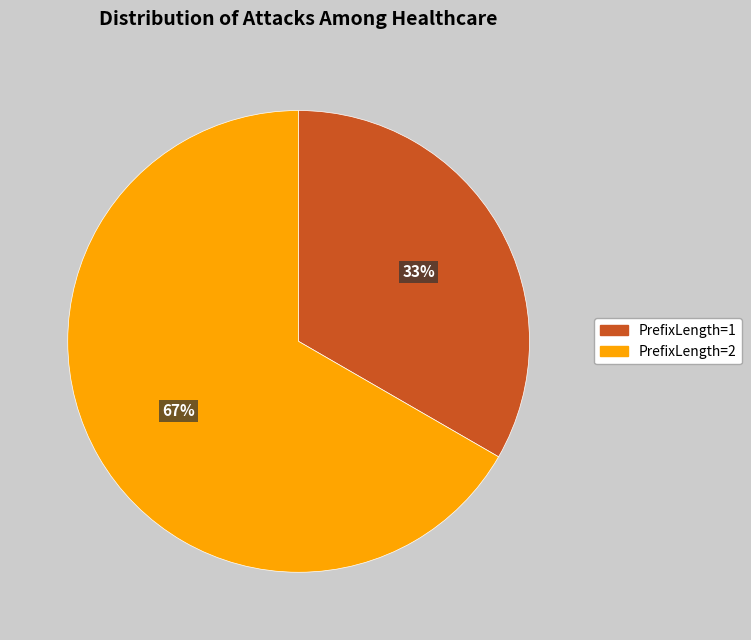

How many segments does this pie chart have?

2